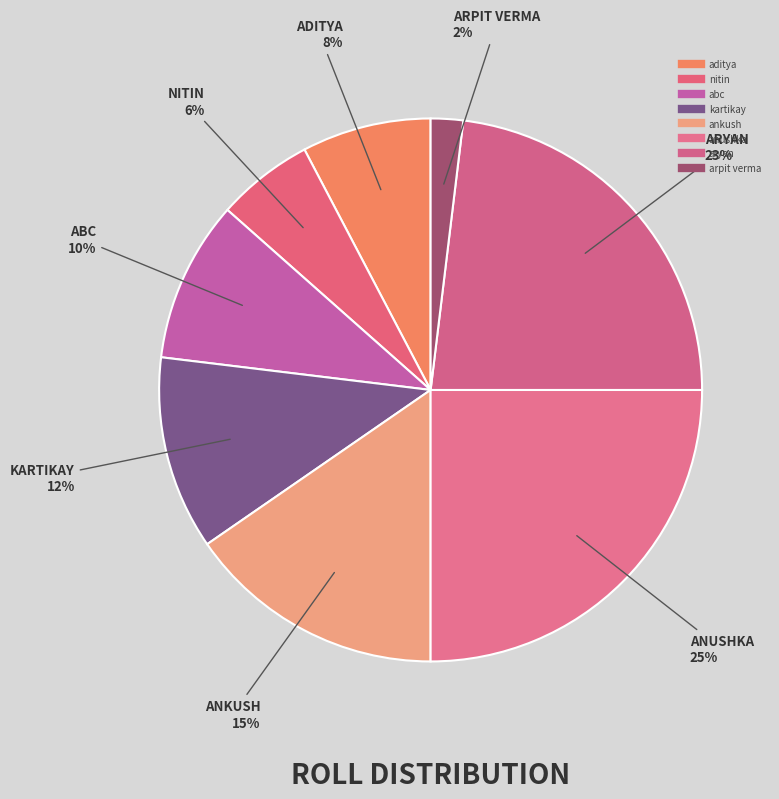

Count the number of slices in the pie.

8